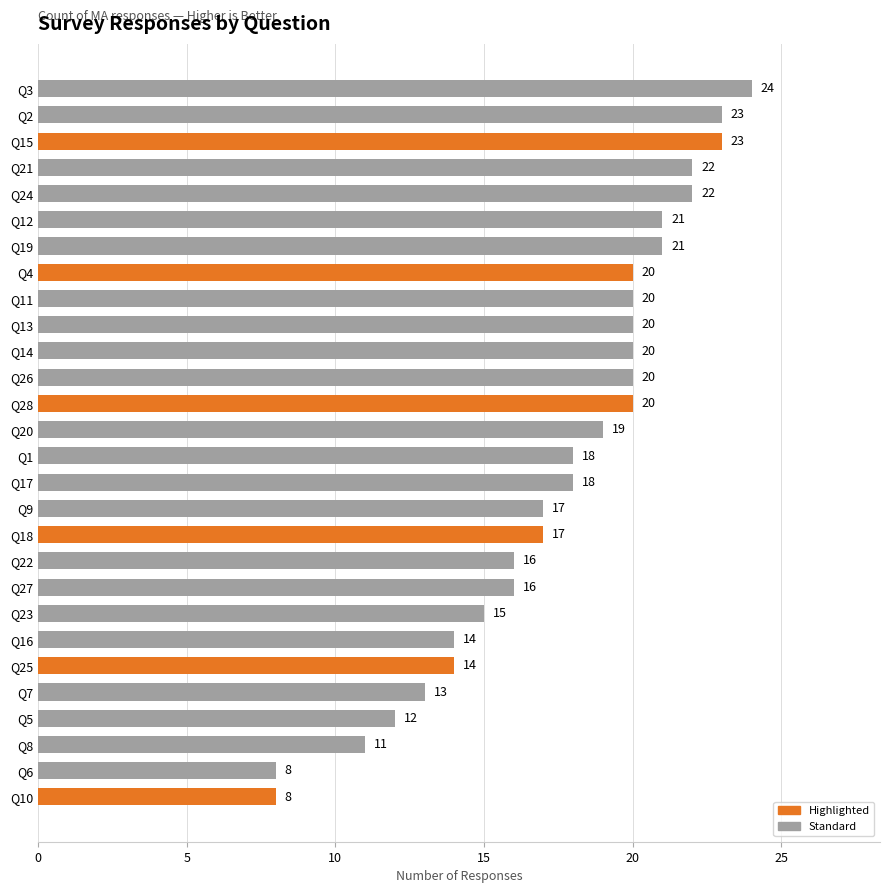

Does the chart contain stacked bars?

No